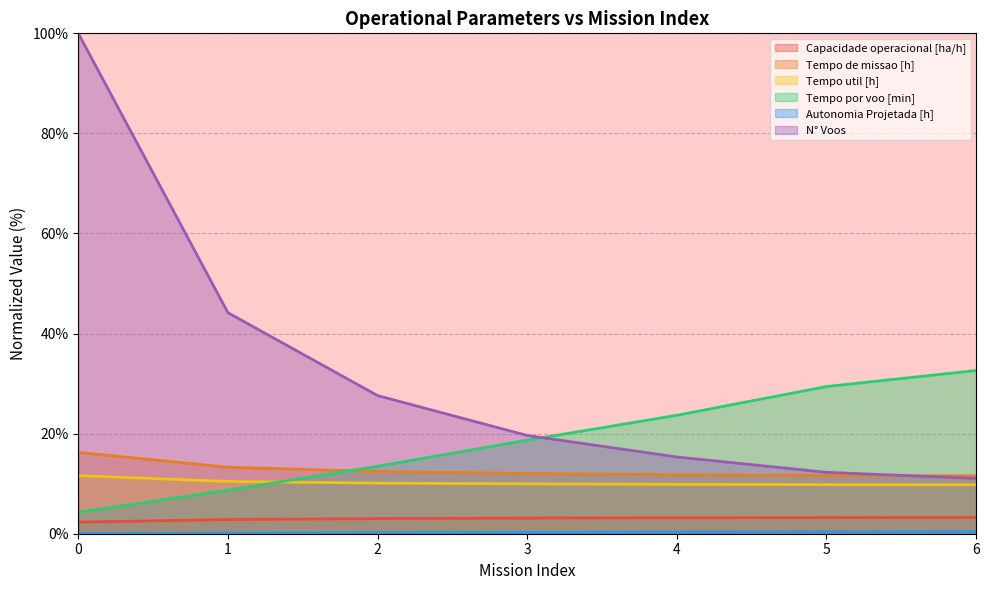

At which label does N° Voos reach its minimum?

6